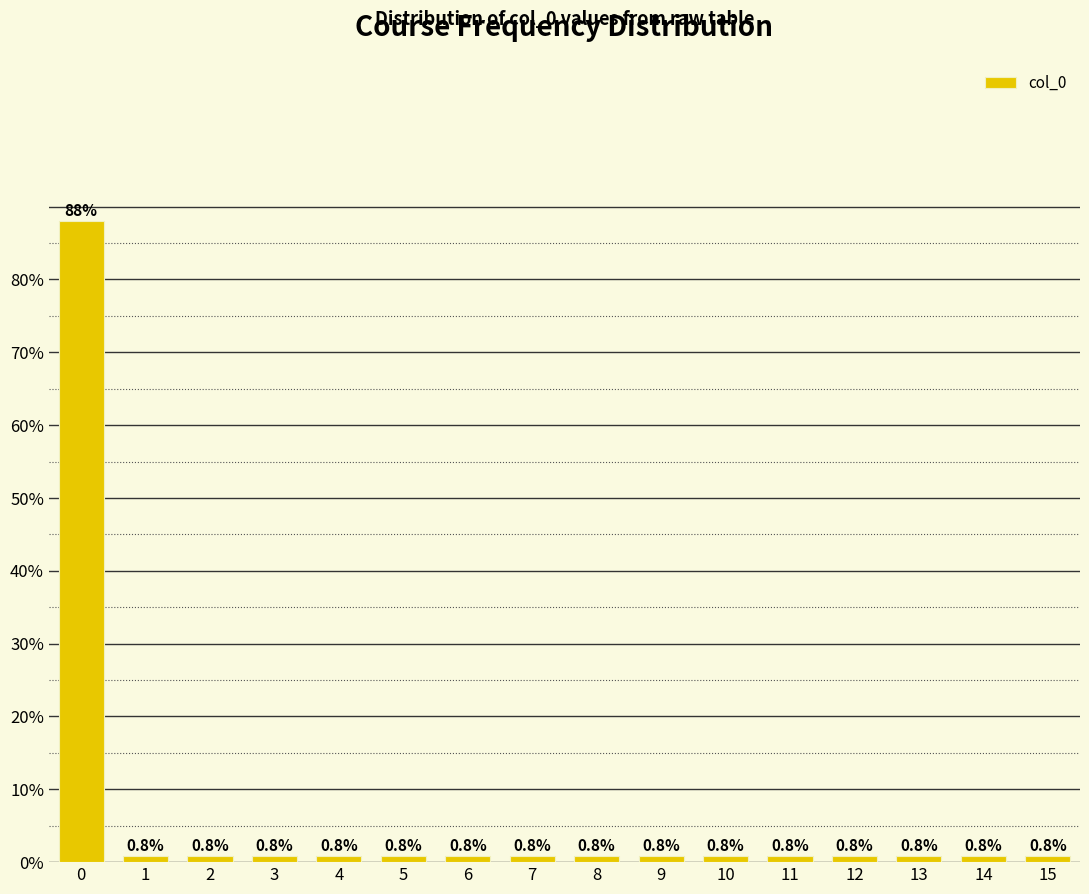

Reading left to right, what are all the values shown in this chart?

0=88.0	1=0.8	2=0.8	3=0.8	4=0.8	5=0.8	6=0.8	7=0.8	8=0.8	9=0.8	10=0.8	11=0.8	12=0.8	13=0.8	14=0.8	15=0.8